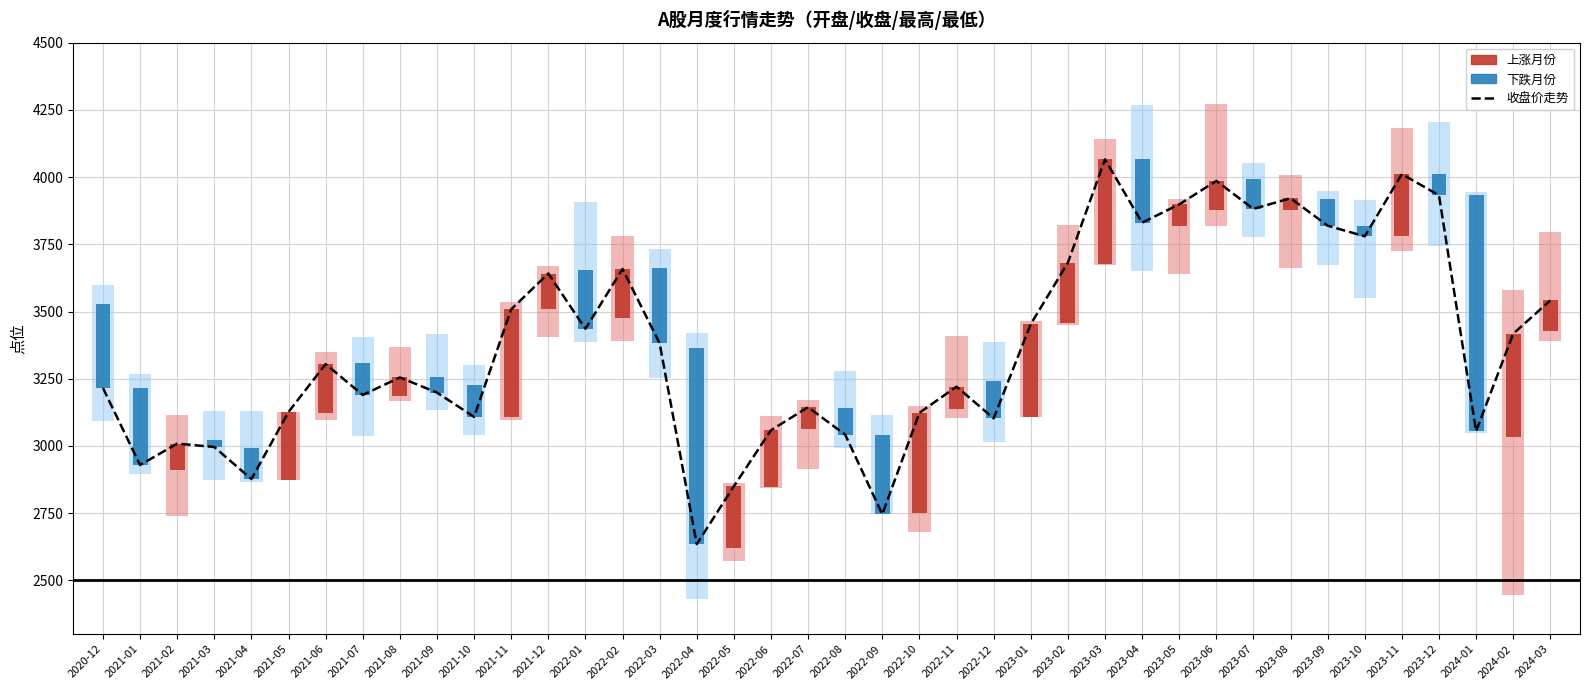

The value at 2024-01 is 3055.0. True or false?

True